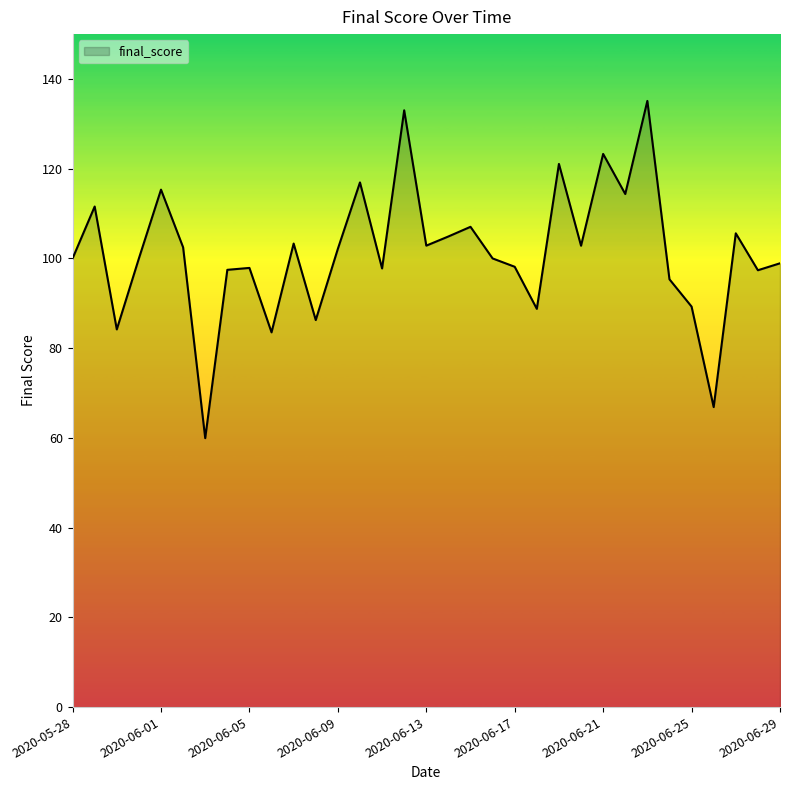

What is the difference between the maximum and minimum values?

75.2